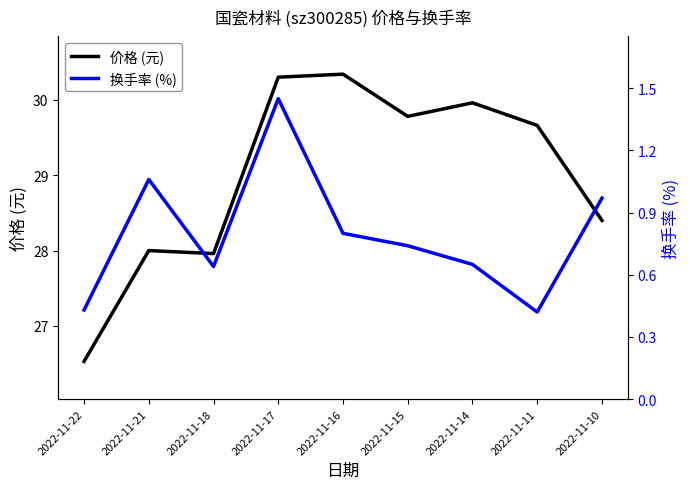

Which series has the largest total across all categories?

价格